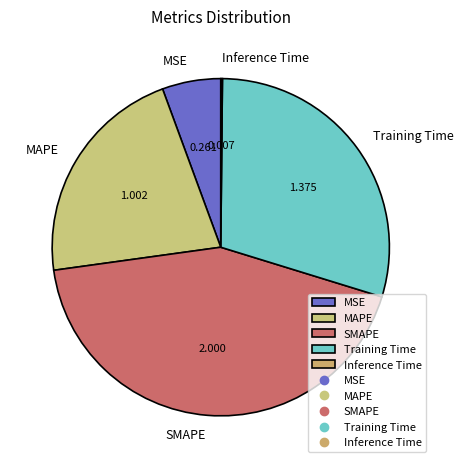

Is SMAPE the majority of the pie?

No